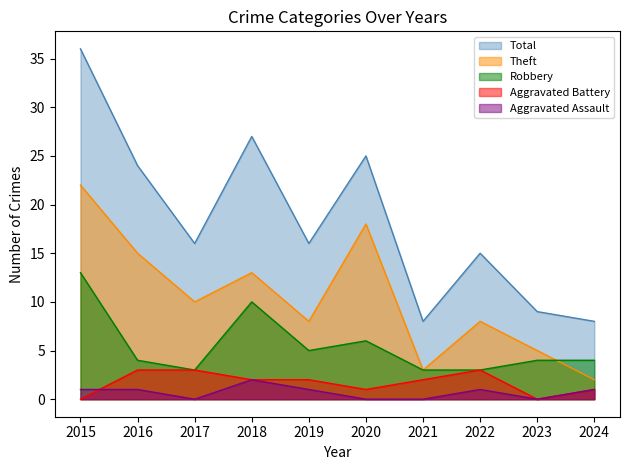

What is the difference between the Robbery values at 2016 and 2015?

9